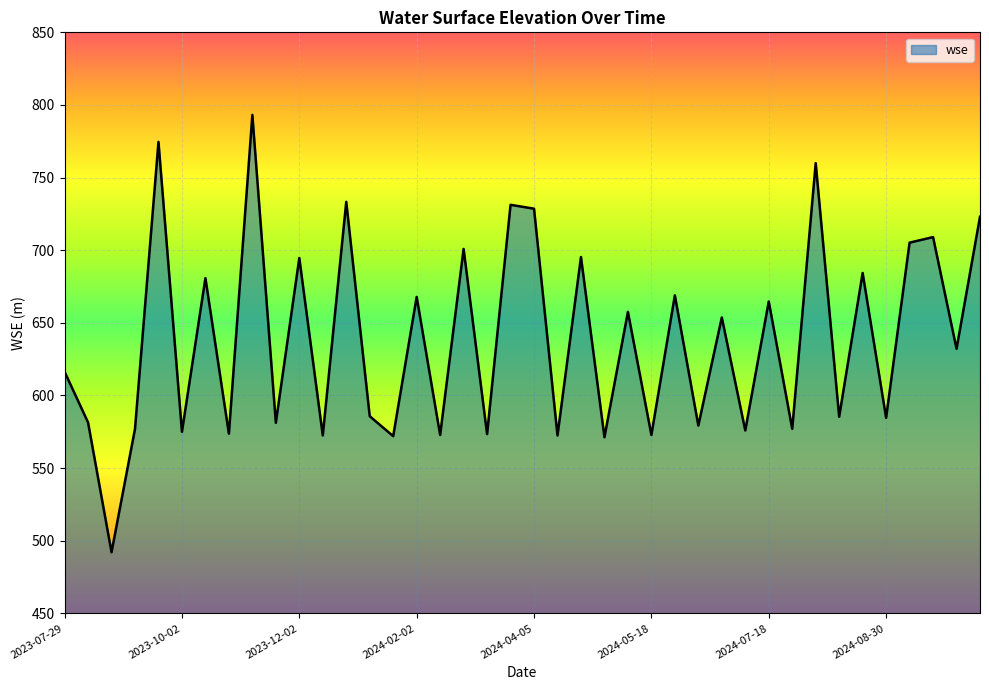

What is the difference between the maximum and minimum values?

301.1